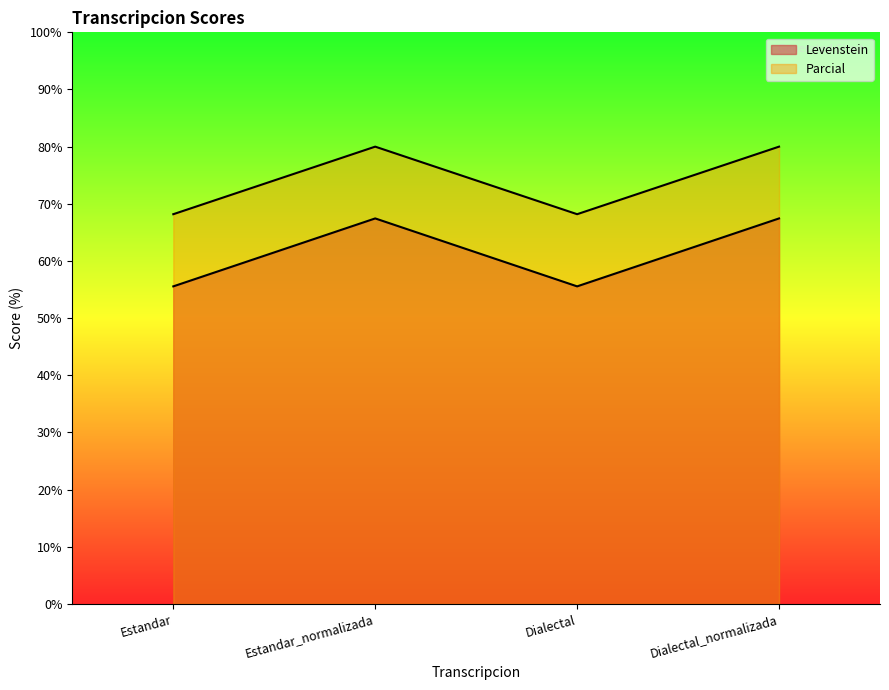

Where is the first local maximum for Parcial?

Estandar_normalizada